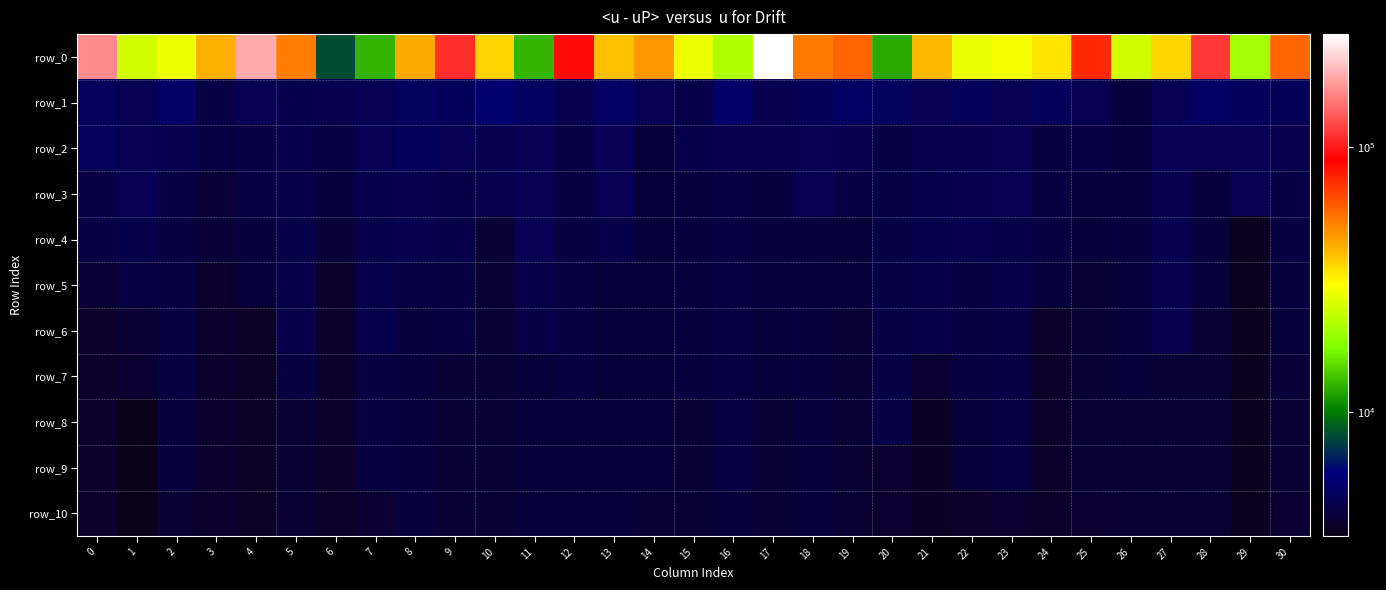

What is the spread (max minus min) of values at 30?

54063.9